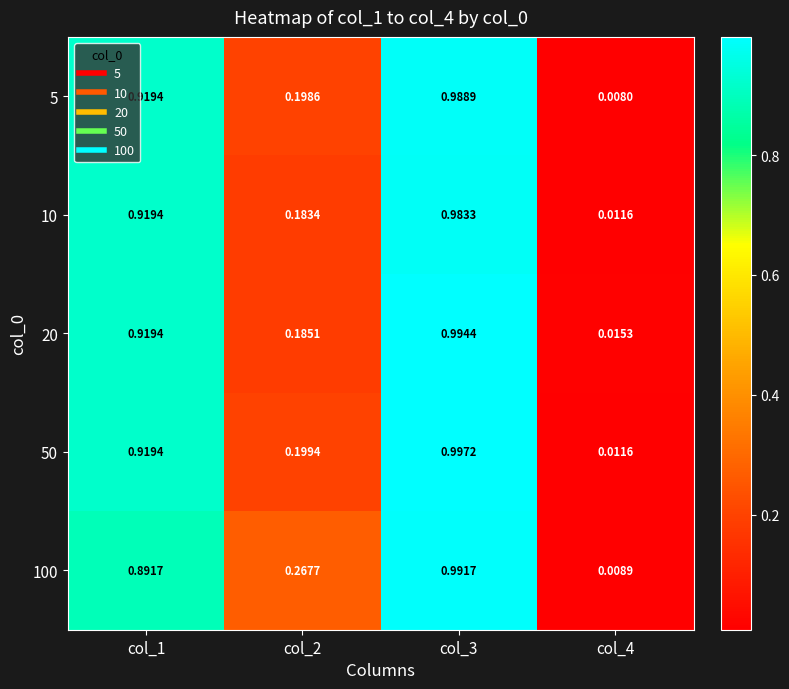

Is the value of 50 at col_3 greater than the value of 100 at col_3?

Yes